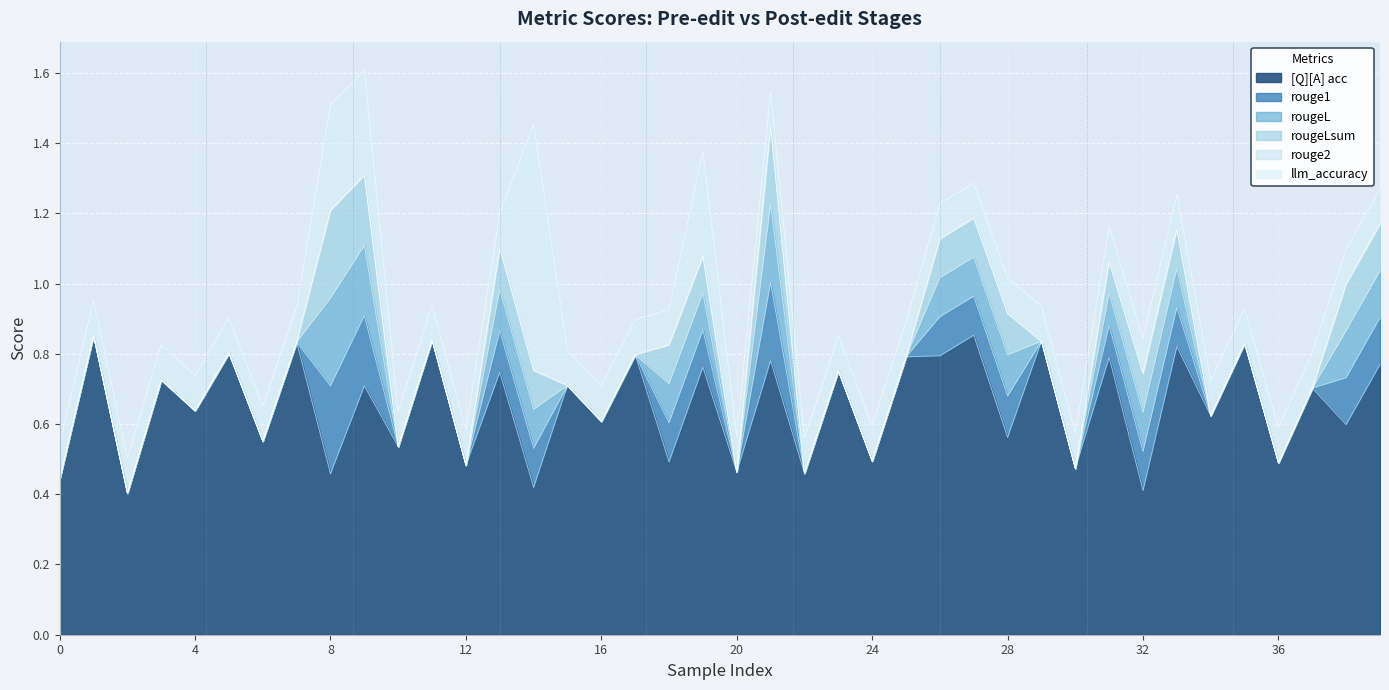

Which has a higher value, 12 or 32?

12